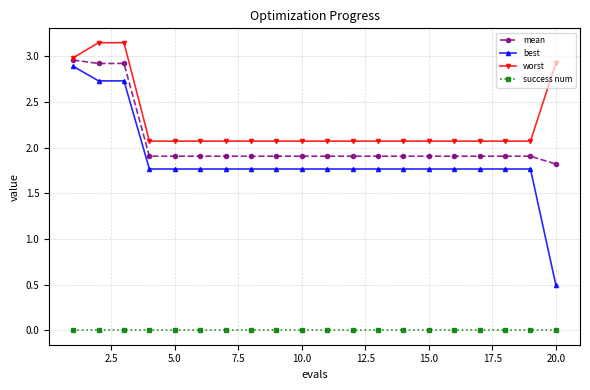

What is the value of the best point at the 15th from the left?

1.8